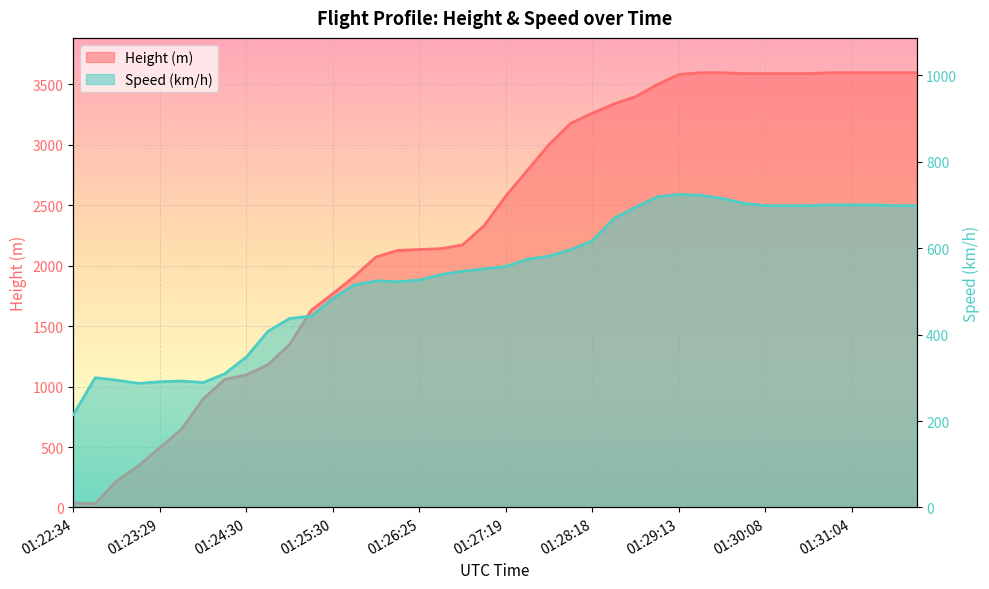

What position from the left is 01:31:04?

37